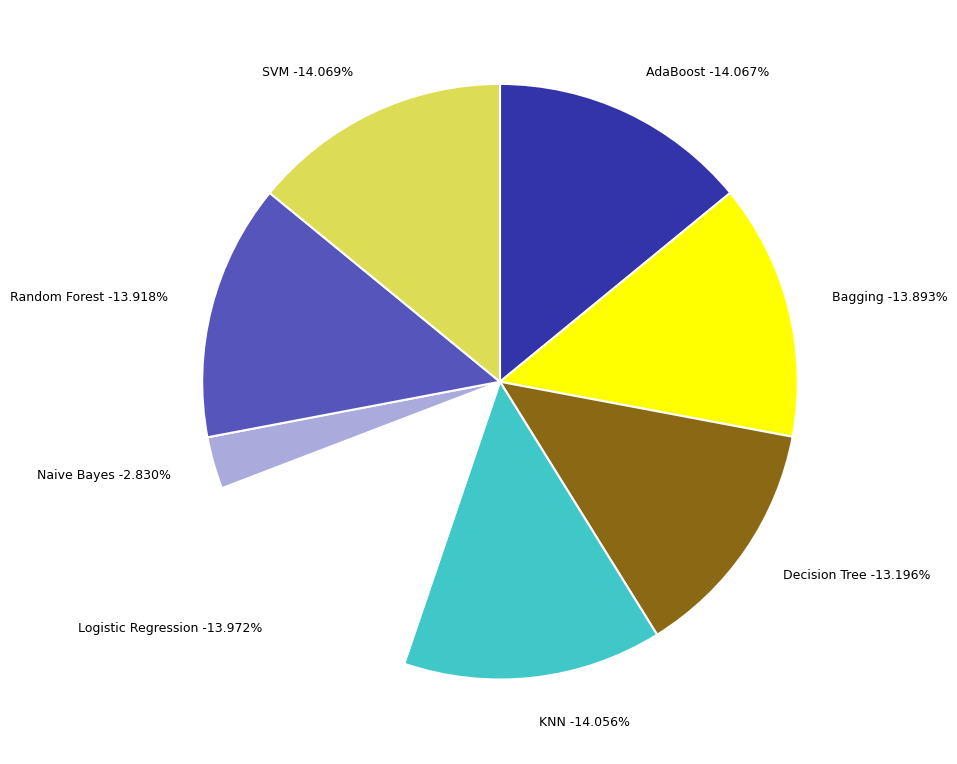

What percentage is NOT represented by KNN?

85.9%